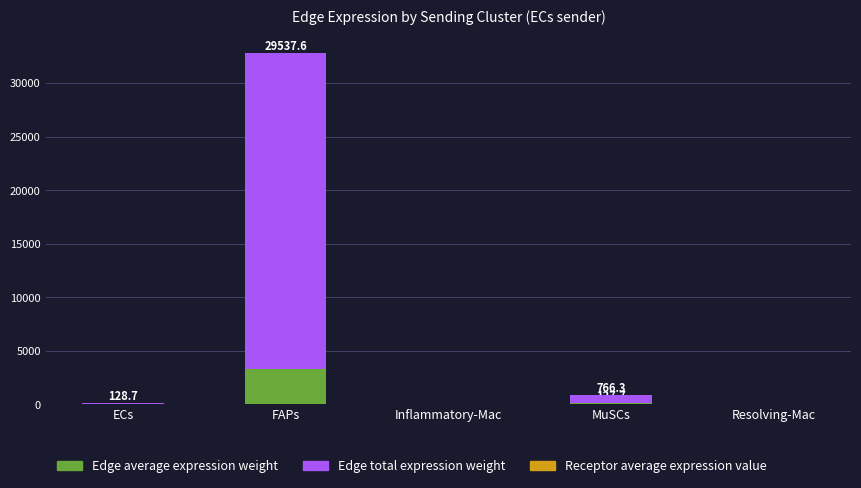

At which category is the sum across all series the highest?

FAPs